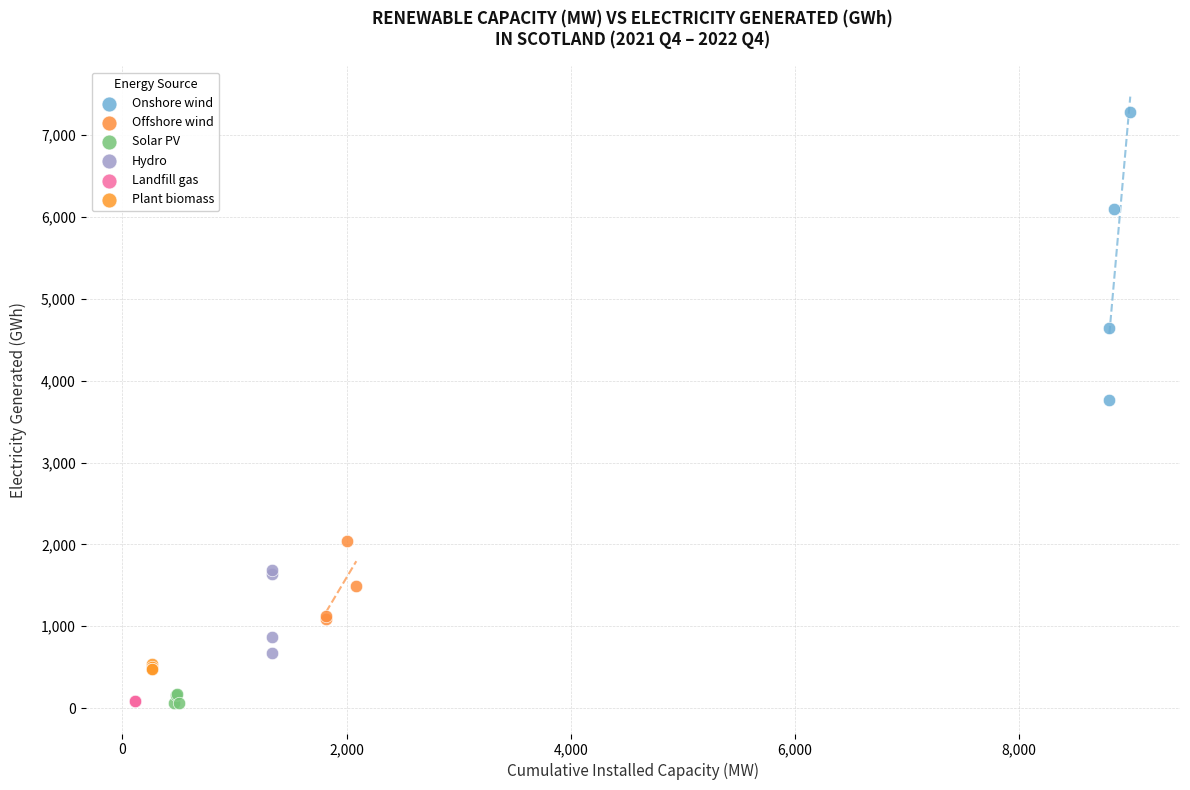

Which series has the widest spread of Y values?

Onshore wind